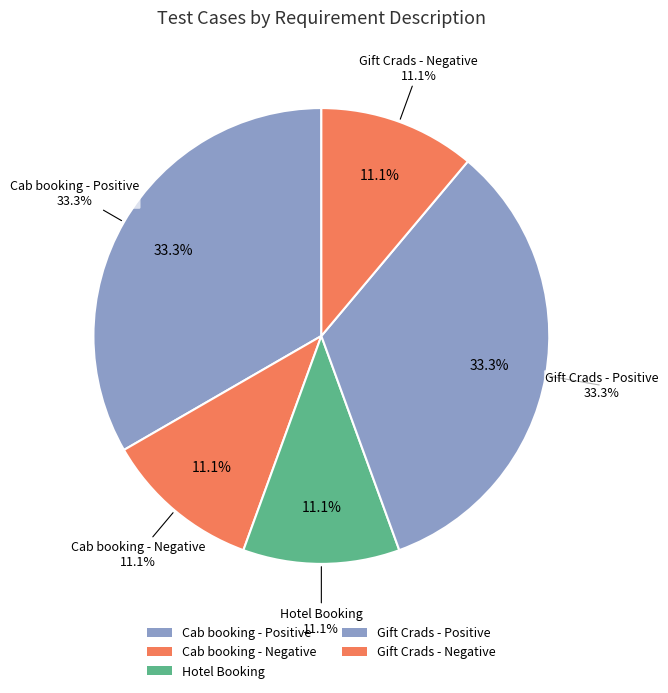

Rank the categories by value from highest to lowest.

Cab booking - Positive, Gift Crads - Positive, Cab booking - Negative, Hotel Booking, Gift Crads - Negative